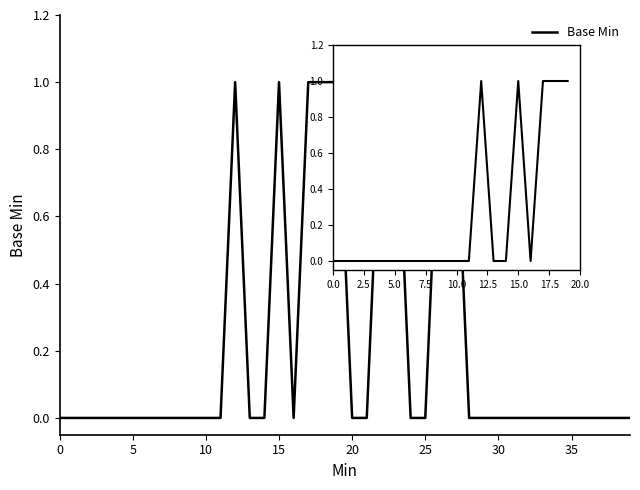

At which category does the data reach its first local peak?

12